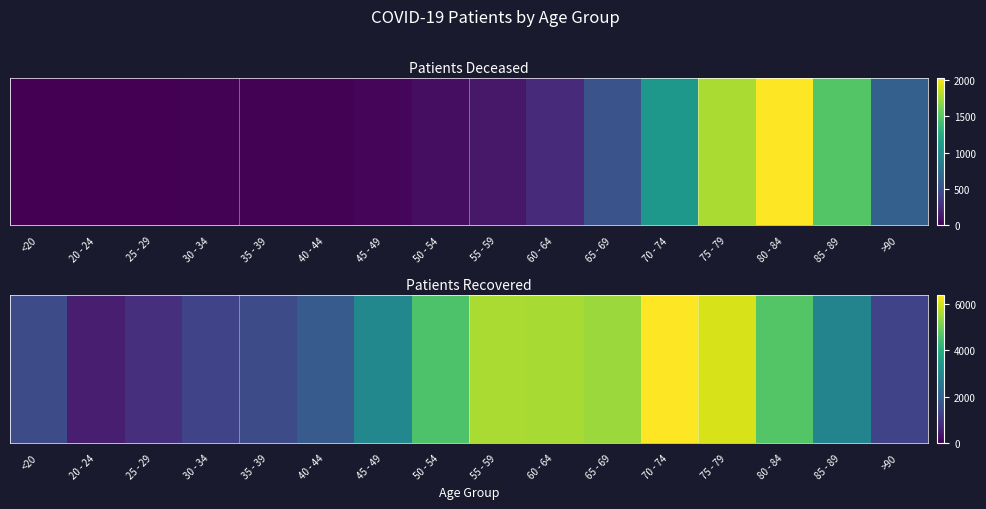

List the labels in order of value, smallest first.

20 - 24, 25 - 29, >90, 30 - 34, 35 - 39, <20, 40 - 44, 85 - 89, 45 - 49, 50 - 54, 80 - 84, 65 - 69, 60 - 64, 55 - 59, 75 - 79, 70 - 74